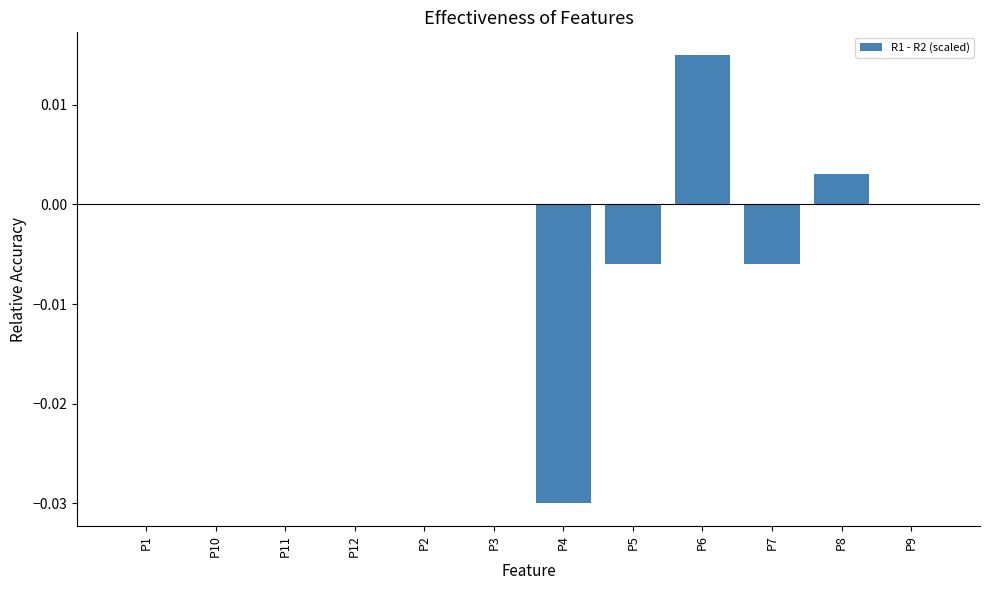

Are the bars horizontal?

No